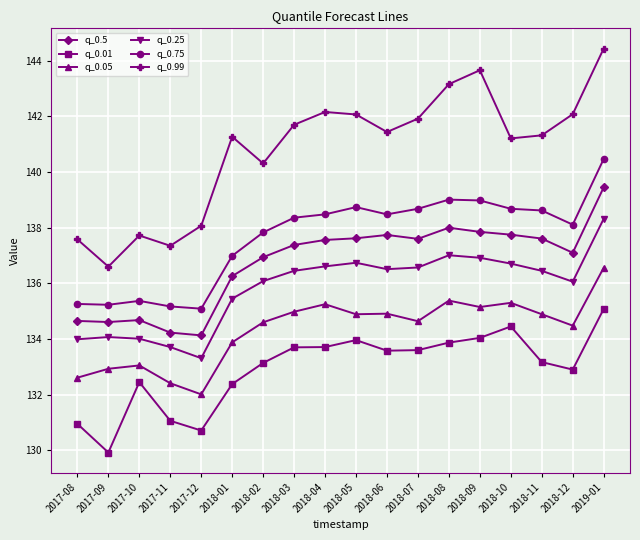

What is the difference between the maximum and second lowest values in the q_0.5 series?

5.2